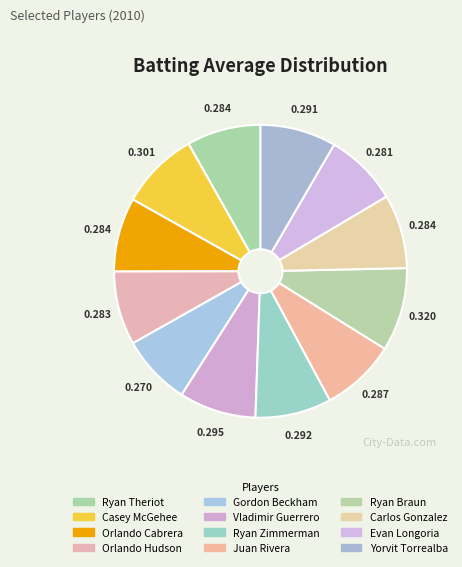

How many segments does this pie chart have?

12